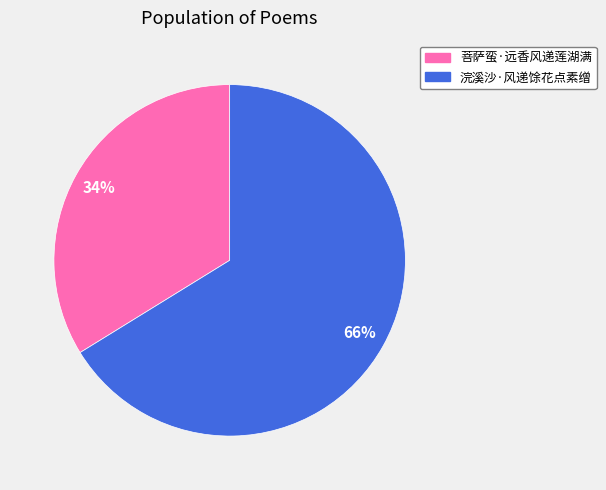

Do 浣溪沙·风递馀花点素缯 and 菩萨蛮·远香风递莲湖满 together represent more than half of the pie?

Yes